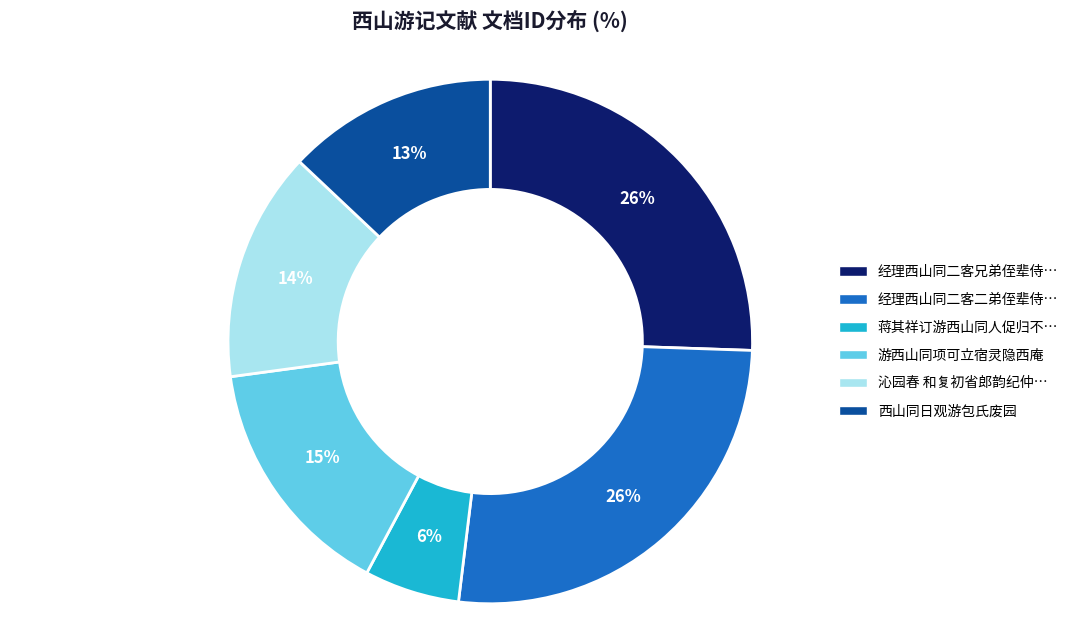

Does any single category account for the majority?

No